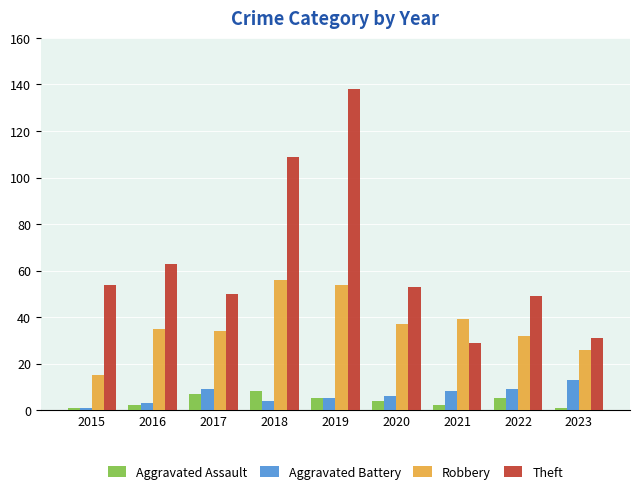

How many data points does each series have?

9